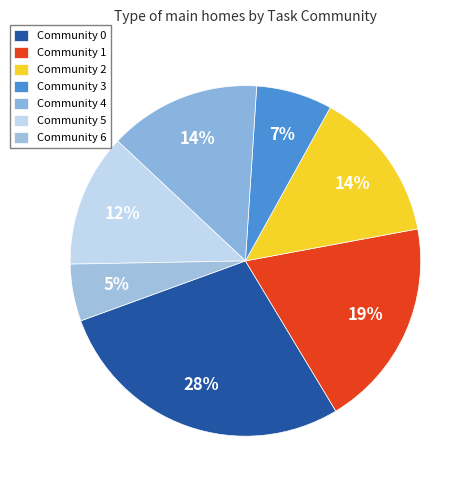

To the nearest percent, what is the average slice percentage?

14%